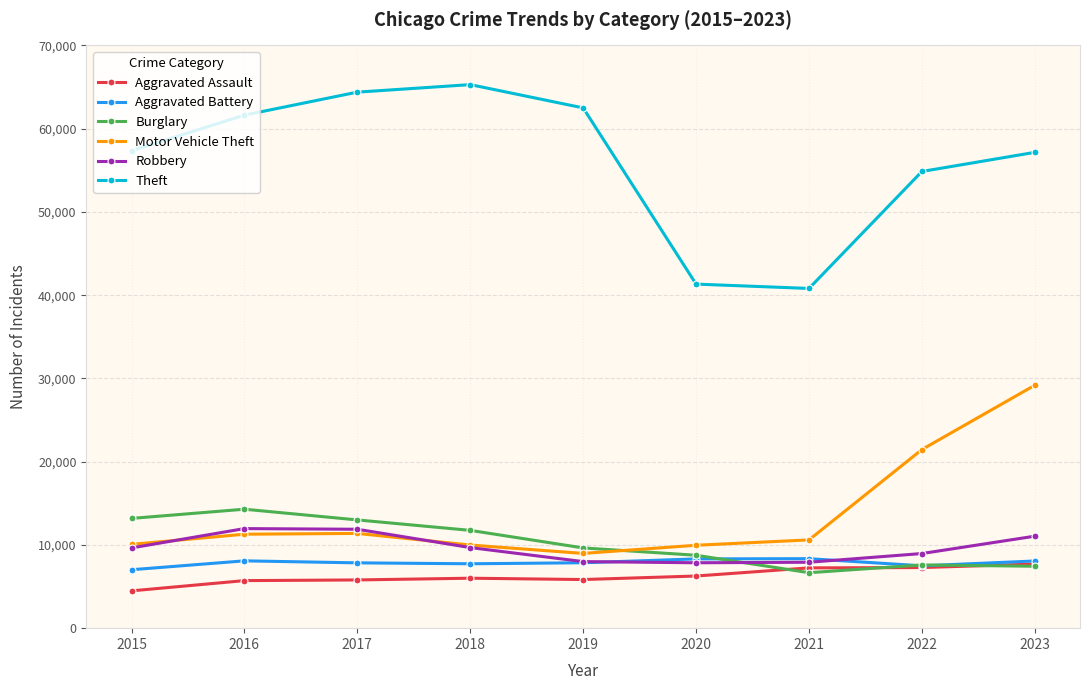

What is the greatest value displayed?

65288